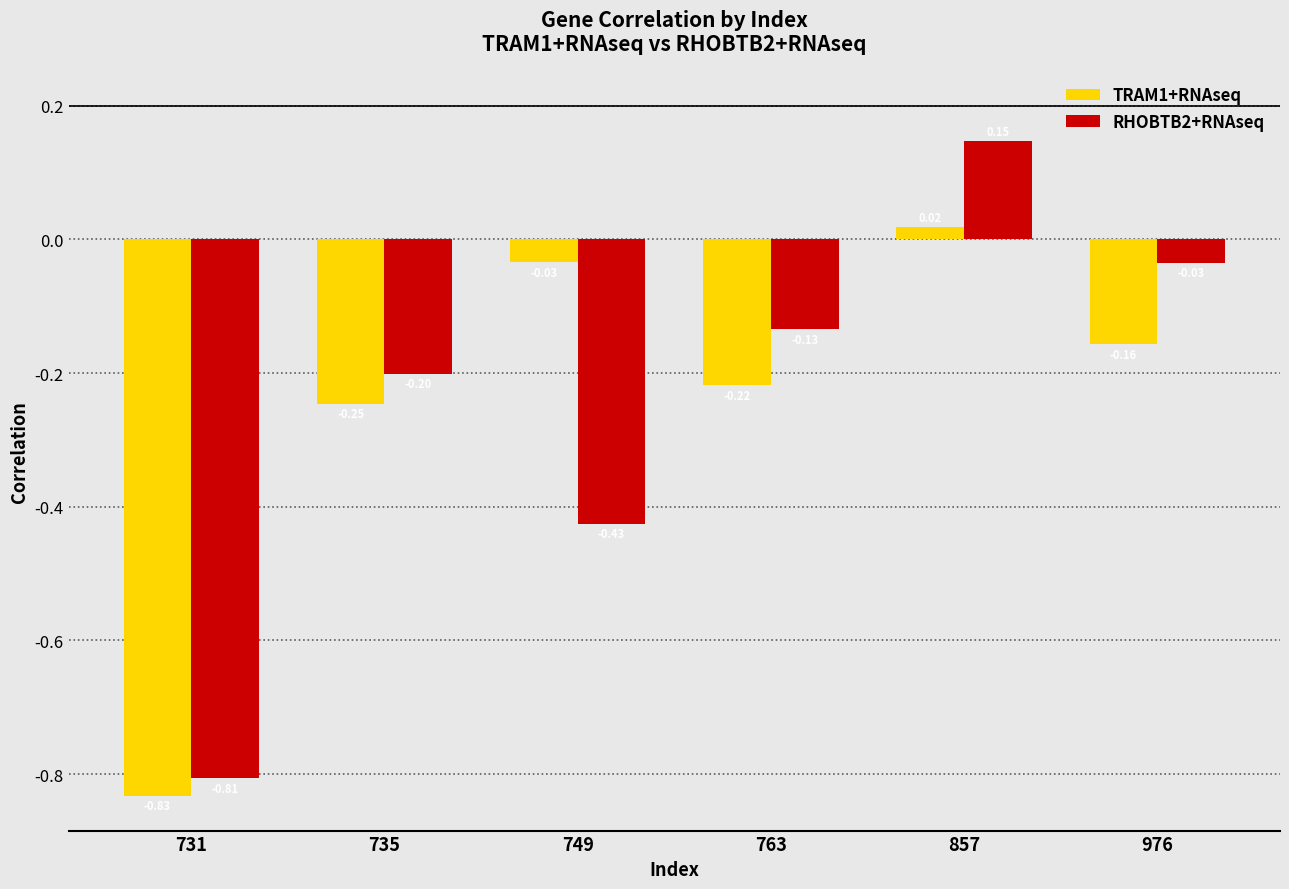

True or false: TRAM1+RNAseq has a value of -0.2 at 763.

True